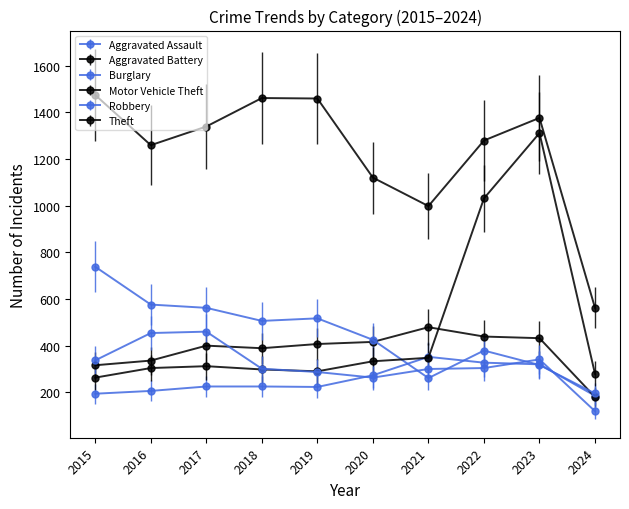

Count the number of categories in the chart.

10